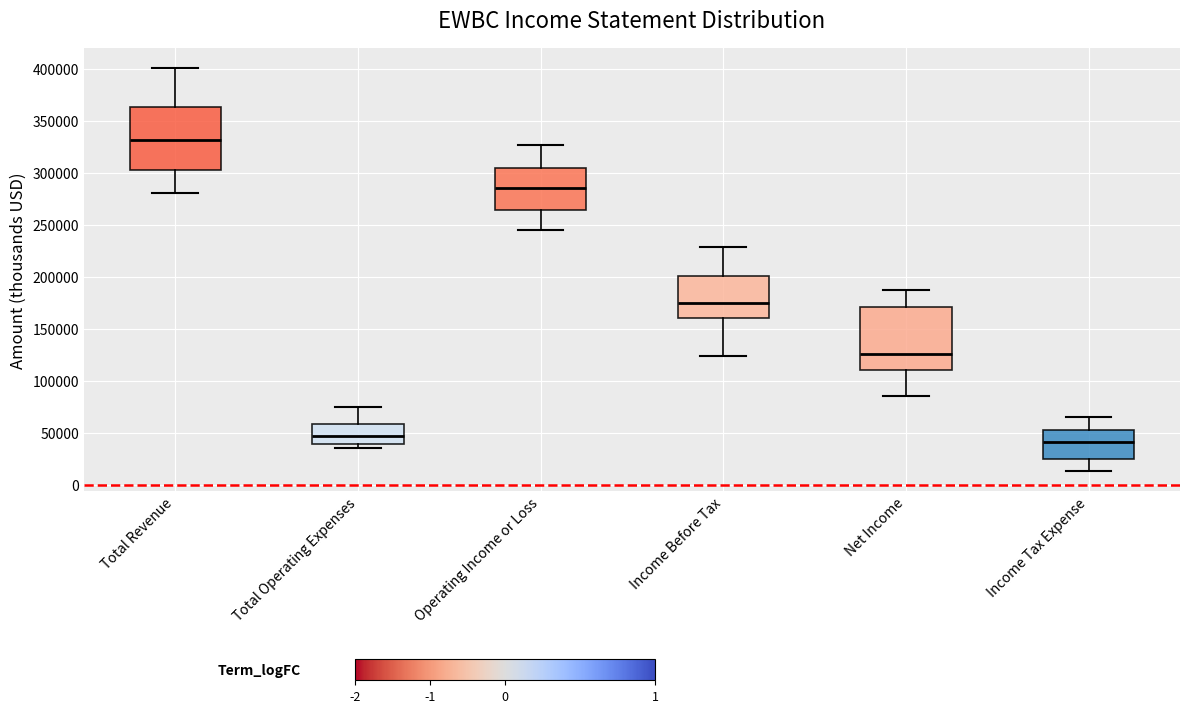

Reading left to right, read every box against the y-axis: the position of its median line, the range the box covers, and the ends of its whiskers. The values are not printed on the chart, so give them approximately, as read against the axis.

Total Revenue: median 330000, box 305000 to 365000, whiskers 280000 to 400000
Total Operating Expenses: median 45000, box 40000 to 60000, whiskers 35000 to 75000
Operating Income or Loss: median 285000, box 265000 to 305000, whiskers 245000 to 325000
Income Before Tax: median 175000, box 160000 to 200000, whiskers 125000 to 230000
Net Income: median 125000, box 110000 to 170000, whiskers 85000 to 185000
Income Tax Expense: median 40000, box 25000 to 50000, whiskers 15000 to 65000